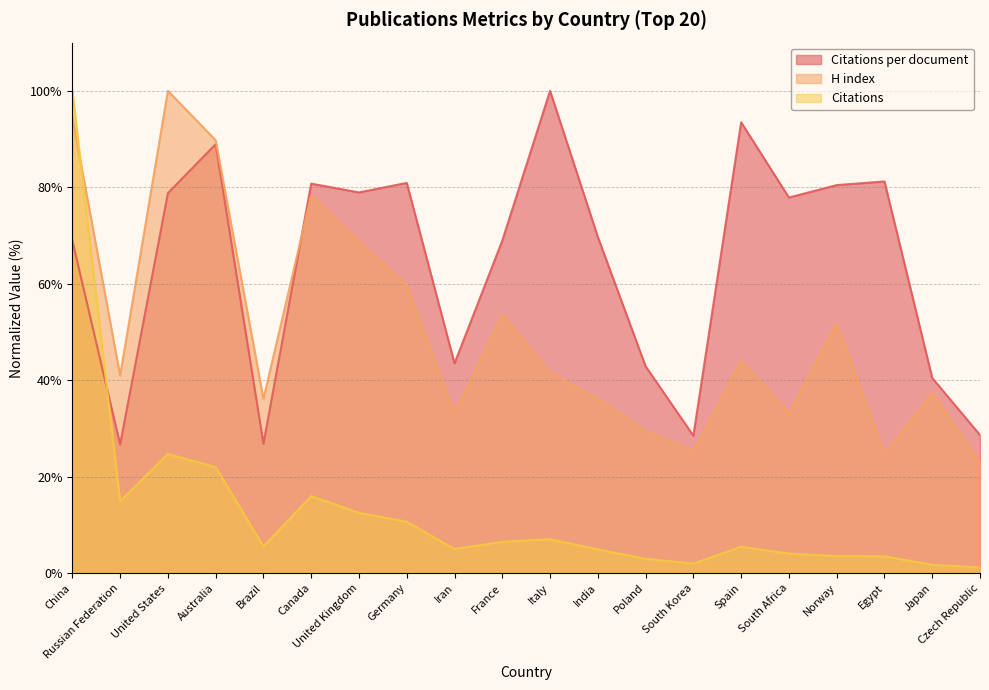

What is the total value across all series at Japan?

79.5